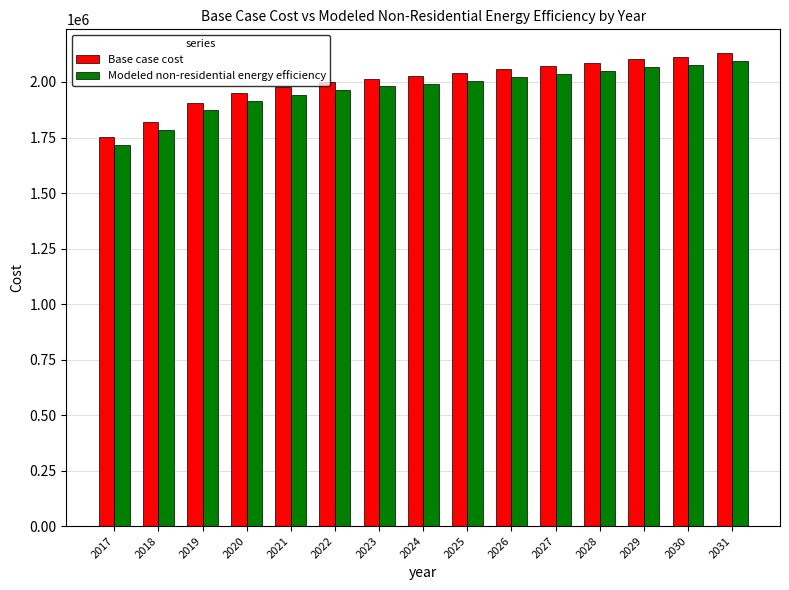

Which label corresponds to the smallest value in the chart?

2017